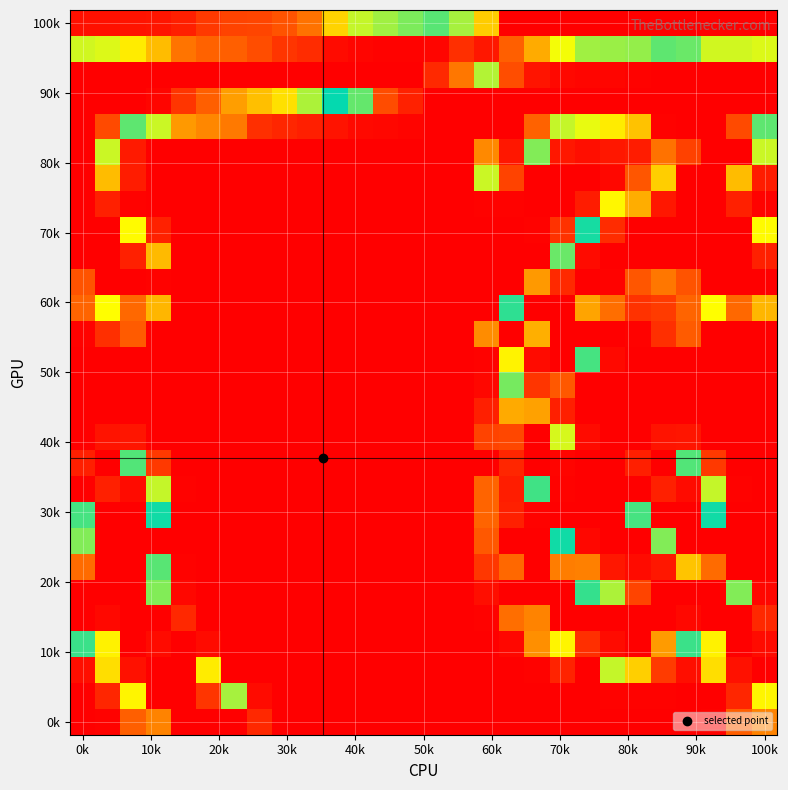

How many distinct data groups are displayed?

28